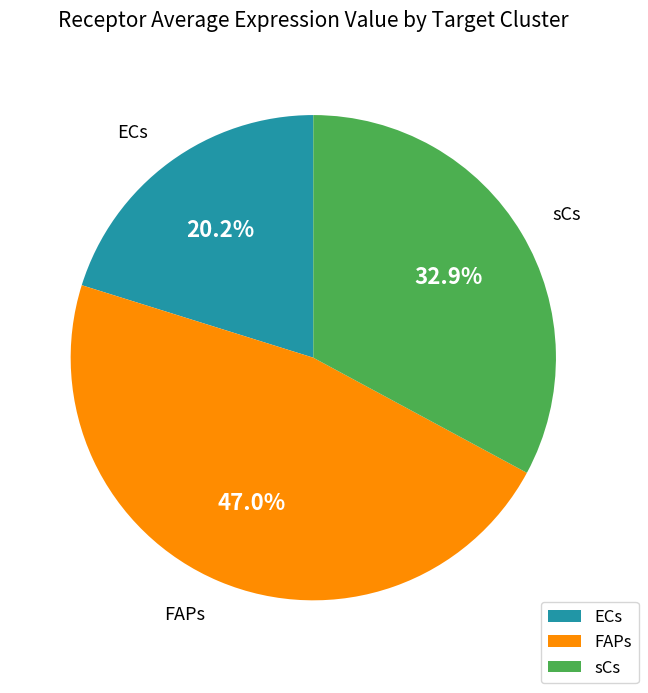

Approximately how many times larger is the value at FAPs compared to sCs?

1.4